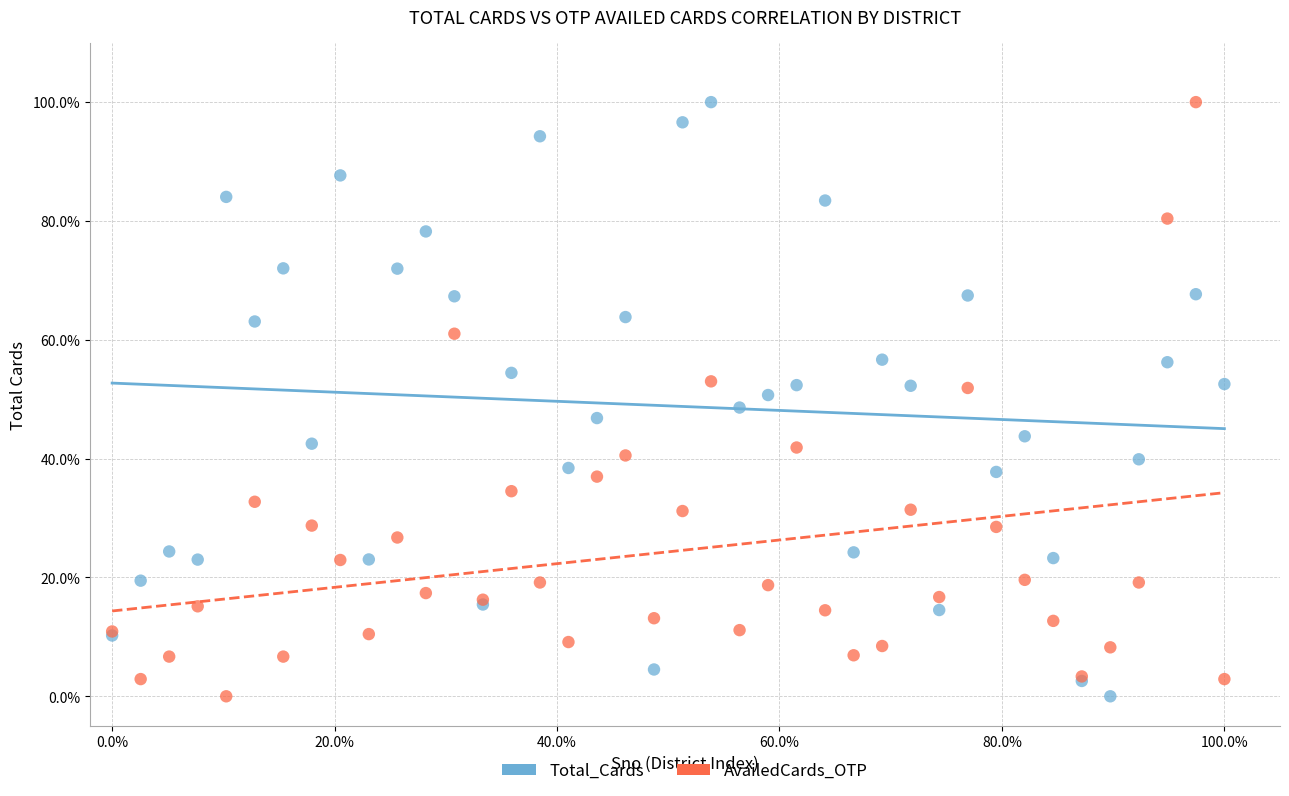

What is the X range (max minus min) for the scatter plot?

100.0